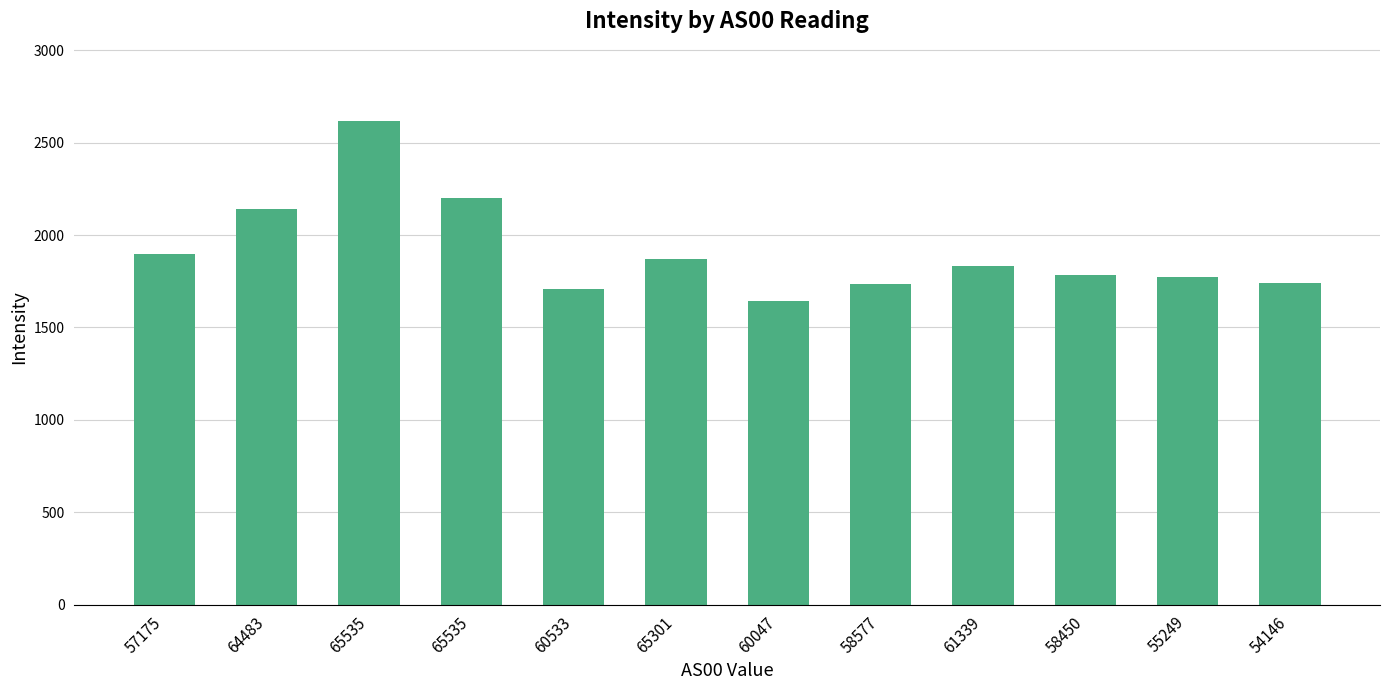

What is the difference between the values at 65301 and 60533?

163.2